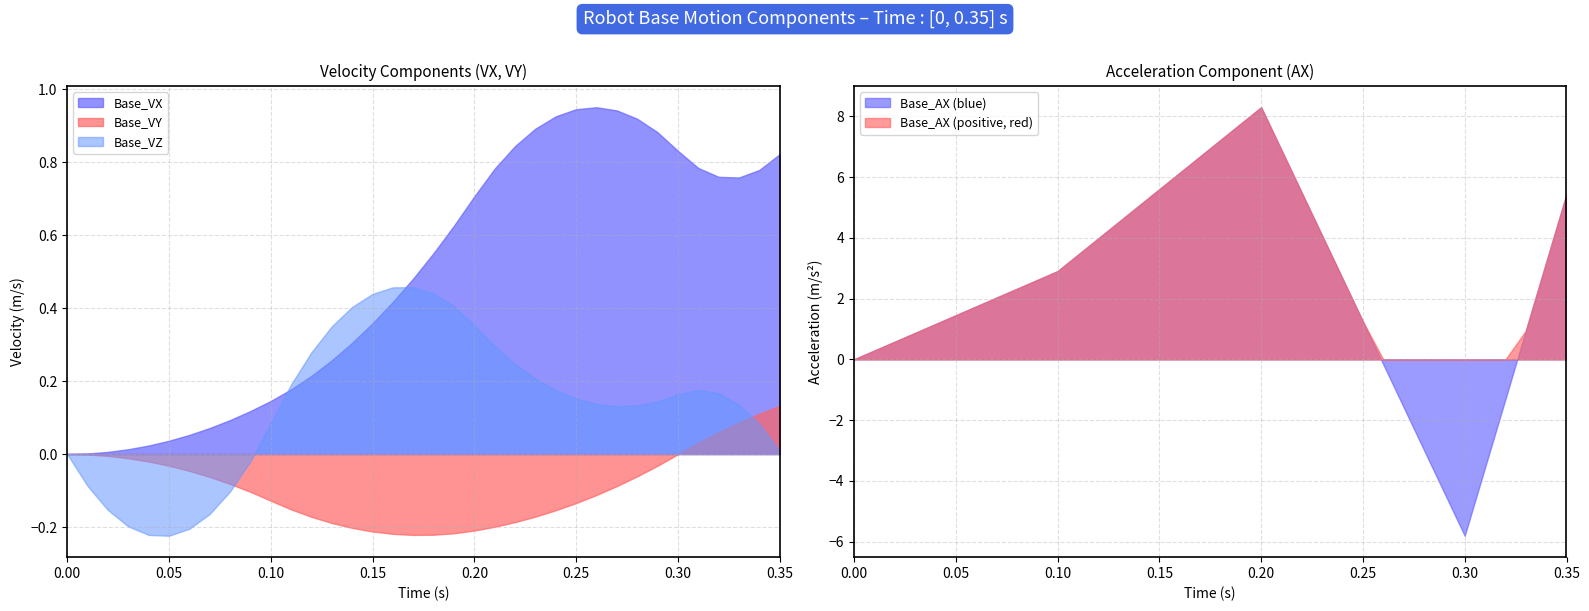

Reading left to right, transcribe all the data shown in this chart.

Base_VX: 0=0.0	1=0.0	2=0.0	3=0.0	4=0.0	5=0.0	6=0.1	7=0.1	8=0.1	9=0.1	10=0.1	11=0.2	12=0.2	13=0.3	14=0.3	15=0.4	16=0.4	17=0.5	18=0.6	19=0.6	20=0.7	21=0.8	22=0.8	23=0.9	24=0.9	25=0.9	26=1.0	27=0.9	28=0.9	29=0.9	30=0.8	31=0.8	32=0.8	33=0.8	34=0.8	35=0.8
Base_VY: 0=0.0	1=-0.0	2=-0.0	3=-0.0	4=-0.0	5=-0.0	6=-0.0	7=-0.1	8=-0.1	9=-0.1	10=-0.1	11=-0.2	12=-0.2	13=-0.2	14=-0.2	15=-0.2	16=-0.2	17=-0.2	18=-0.2	19=-0.2	20=-0.2	21=-0.2	22=-0.2	23=-0.2	24=-0.2	25=-0.1	26=-0.1	27=-0.1	28=-0.1	29=-0.0	30=-0.0	31=0.0	32=0.1	33=0.1	34=0.1	35=0.1
Base_VZ: 0=0.0	1=-0.1	2=-0.2	3=-0.2	4=-0.2	5=-0.2	6=-0.2	7=-0.2	8=-0.1	9=-0.0	10=0.1	11=0.2	12=0.3	13=0.3	14=0.4	15=0.4	16=0.5	17=0.5	18=0.4	19=0.4	20=0.4	21=0.3	22=0.2	23=0.2	24=0.2	25=0.2	26=0.1	27=0.1	28=0.1	29=0.1	30=0.2	31=0.2	32=0.2	33=0.1	34=0.1	35=0.0
Base_AX: 0=-0.0	1=0.3	2=0.6	3=0.9	4=1.2	5=1.5	6=1.7	7=2.0	8=2.3	9=2.6	10=2.9	11=3.4	12=4.0	13=4.5	14=5.1	15=5.6	16=6.1	17=6.7	18=7.2	19=7.8	20=8.3	21=6.9	22=5.5	23=4.1	24=2.7	25=1.2	26=-0.2	27=-1.6	28=-3.0	29=-4.4	30=-5.8	31=-3.6	32=-1.3	33=0.9	34=3.2	35=5.4